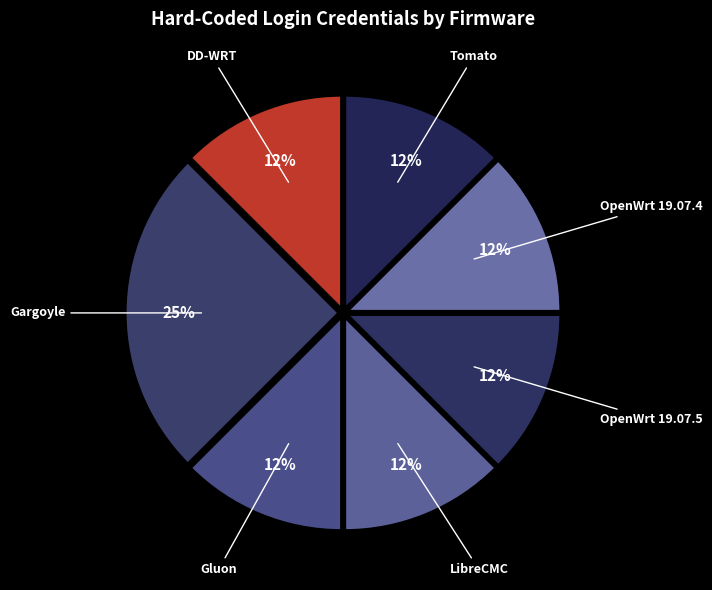

Which category has the smallest portion of the pie?

DD-WRT